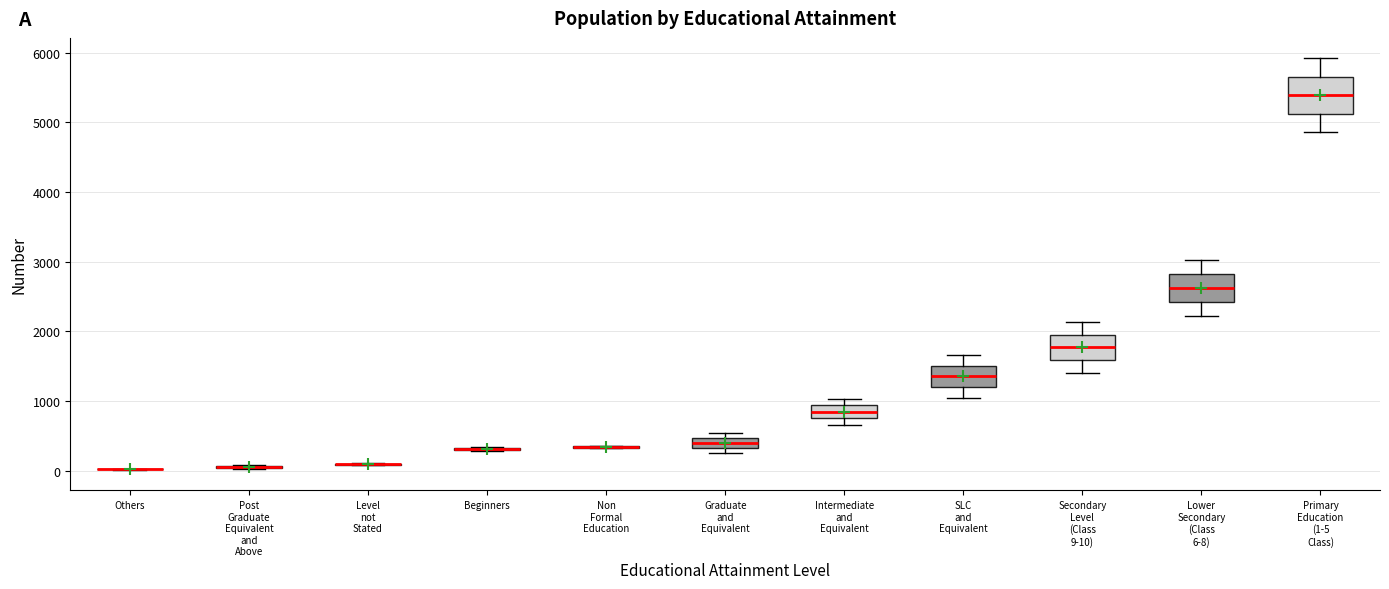

Comparing the boxes themselves (not the whiskers), which one is the tallest?

Primary Education (1-5 Class)